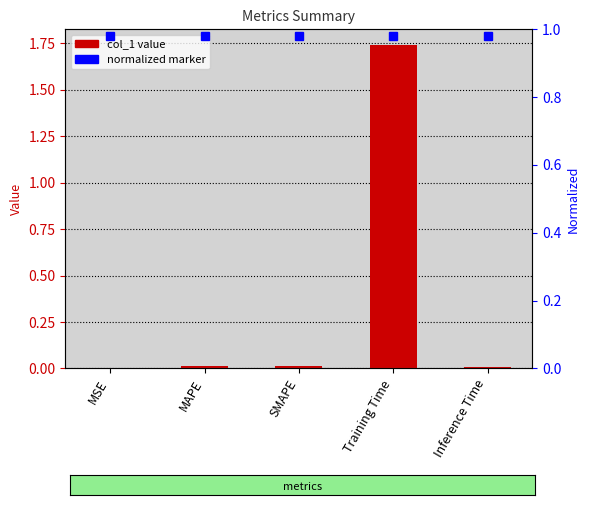

What position from the left is SMAPE?

3